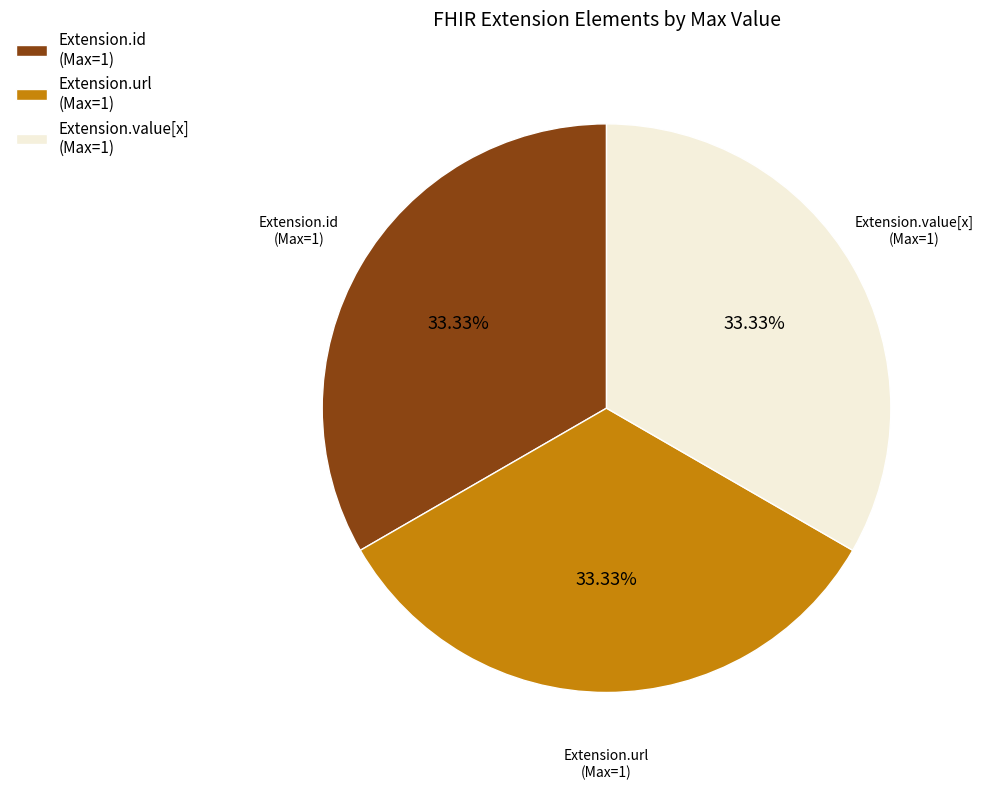

How many segments does this pie chart have?

3